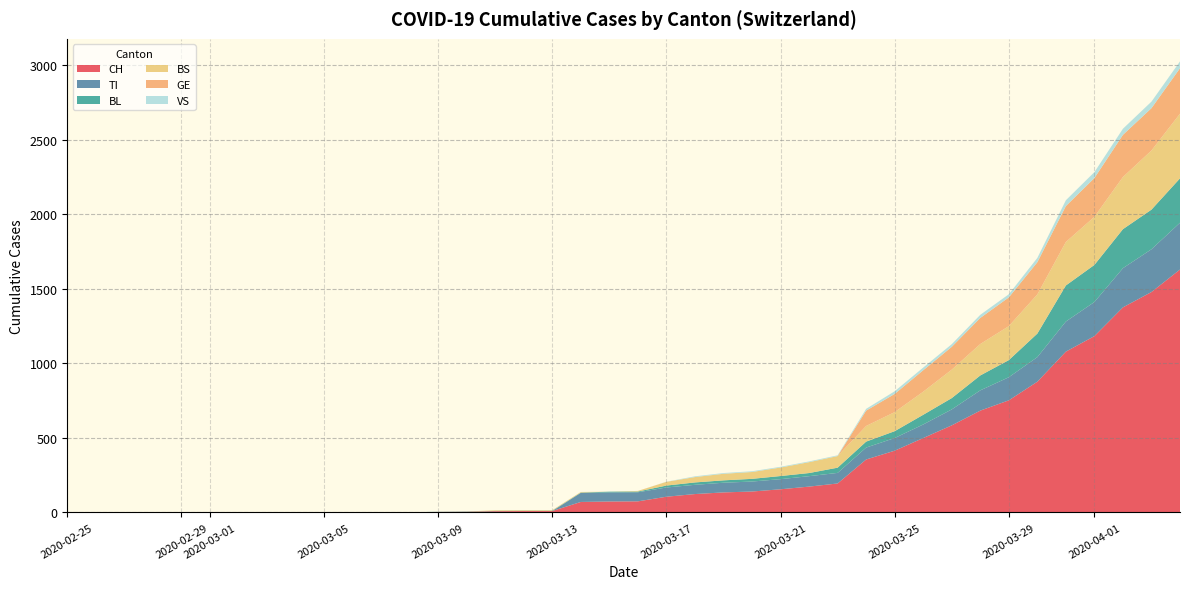

Reading left to right, list all the values displayed in this chart.

CH: 0	0	0	0	0	0	0	0	0	0	1	1	1	3	4	8	9	9	70	73	74	105	123	134	140	155	173	194	355	414	499	584	683	752	877	1079	1183	1376	1479	1630
TI: 0	0	0	0	0	0	0	0	0	0	0	0	0	0	0	0	0	0	61	61	61	62	62	65	67	68	70	71	80	85	91	107	136	155	165	202	229	263	287	314
BL: 0	0	0	0	0	0	0	0	0	0	0	0	0	1	2	2	2	2	2	5	5	13	16	16	18	21	21	35	40	46	65	76	100	115	158	242	249	262	266	298
BS: 0	0	0	0	0	0	0	0	0	0	0	0	0	0	0	4	4	4	4	0	4	25	36	44	46	57	73	78	105	128	155	191	211	228	263	292	323	350	397	434
GE: 0	0	0	0	0	0	0	0	0	0	0	0	0	0	0	0	0	0	0	0	0	0	0	0	0	0	0	0	103	122	144	153	175	193	216	241	260	283	284	305
VS: 0	0	0	0	0	0	0	0	0	0	0	0	0	0	0	0	0	0	0	0	0	1	5	5	5	5	5	5	12	18	18	18	21	21	29	39	40	41	44	46